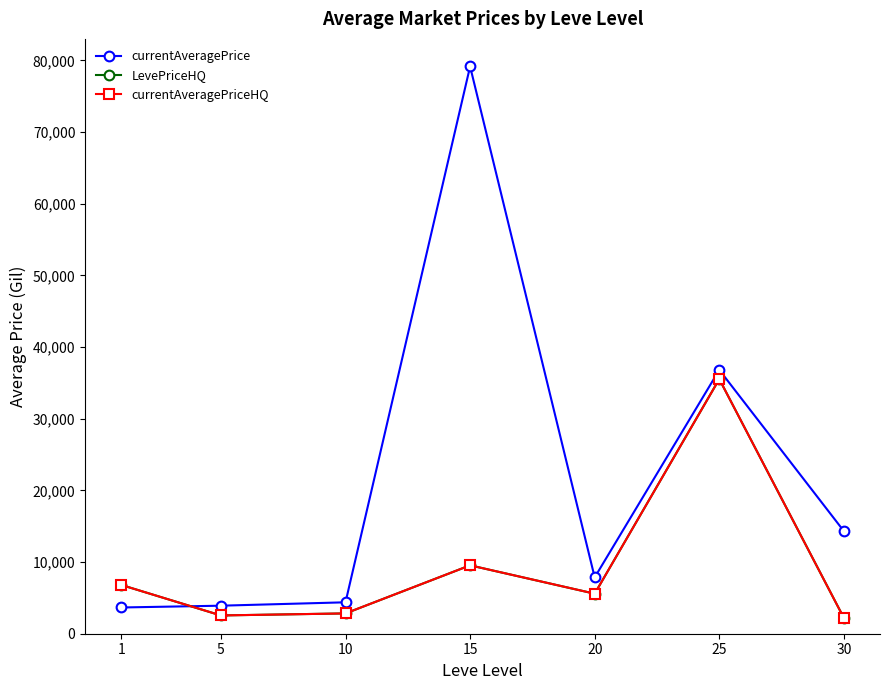

Does the chart have visible grid lines?

No